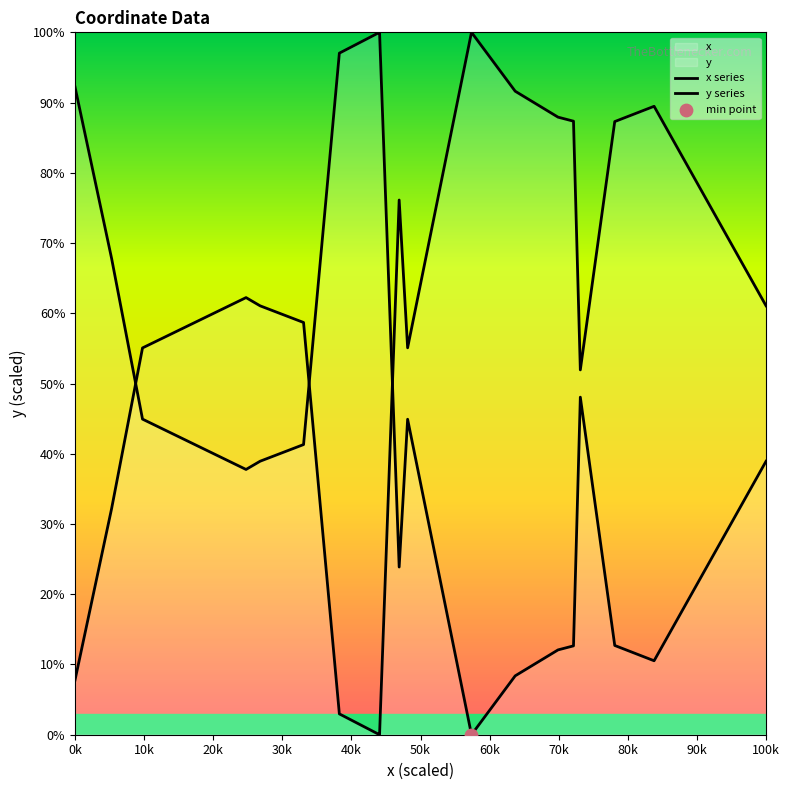

Which series has the largest total across all categories?

y series